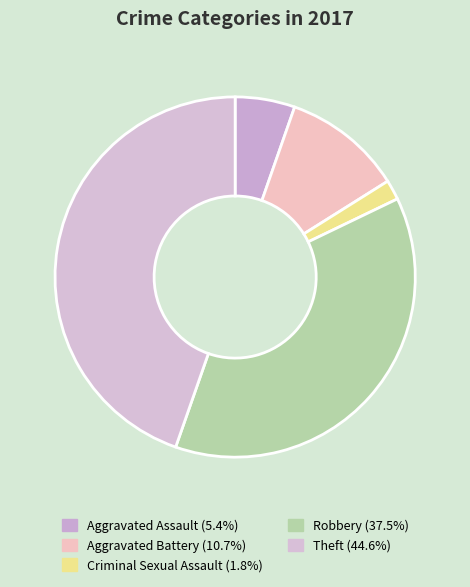

How many segments does this pie chart have?

5